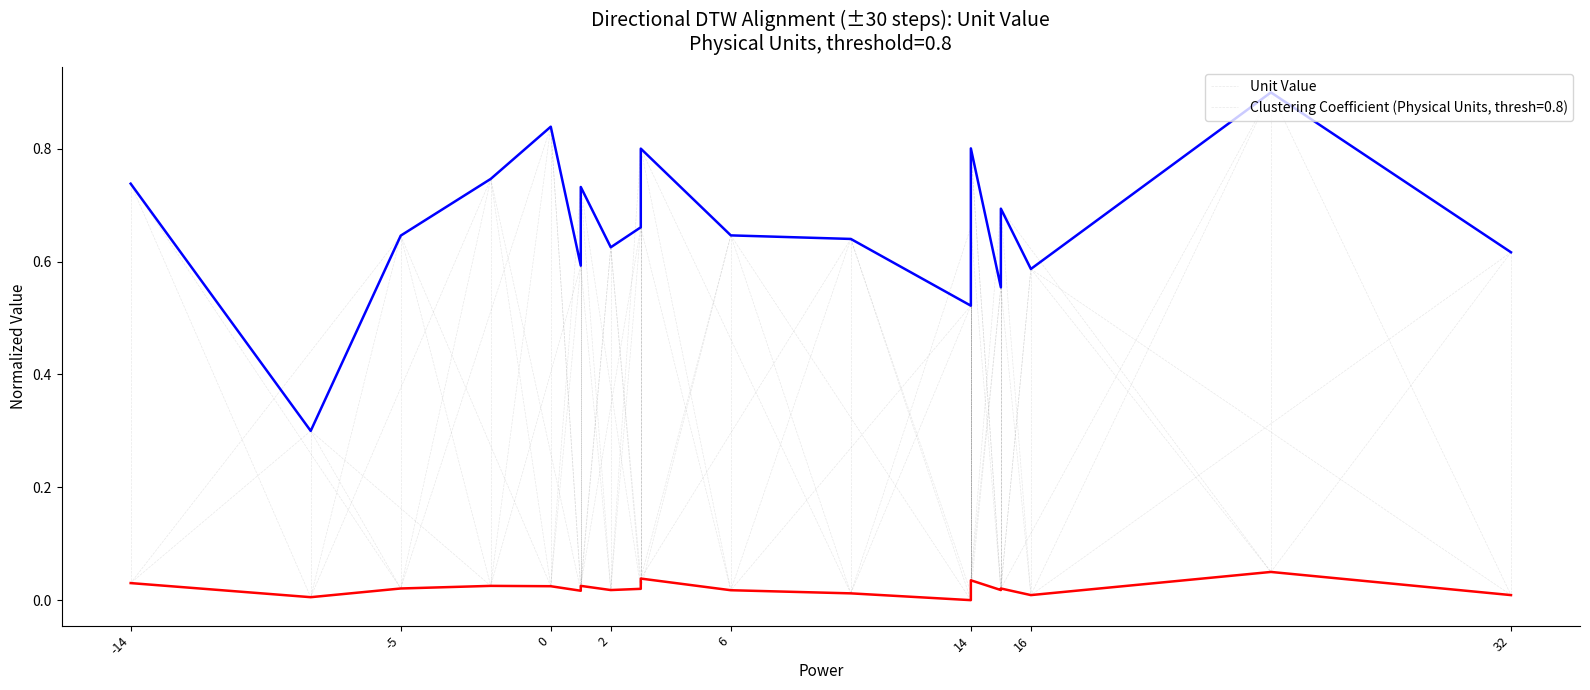

What is the value of the 20th point from the left?

0.6